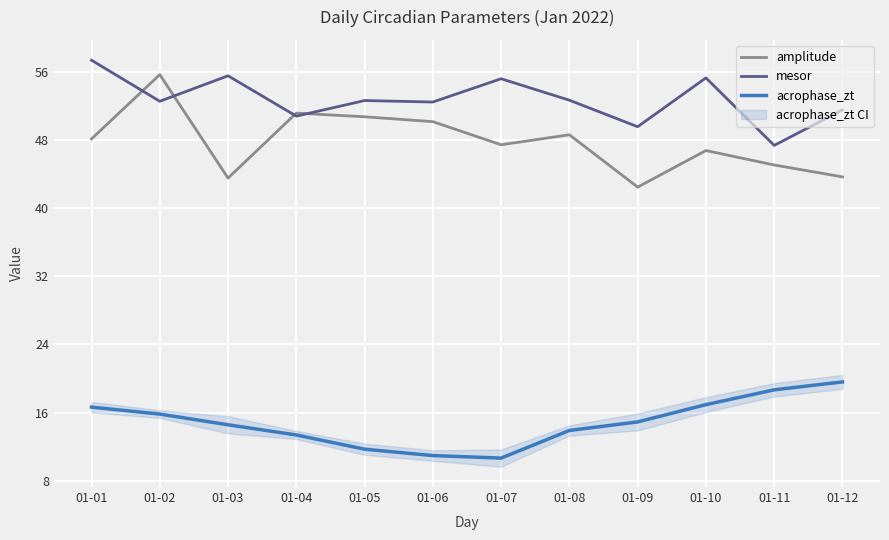

Reading left to right, transcribe all the data shown in this chart.

amplitude: 48.1	55.7	43.5	51.1	50.7	50.1	47.4	48.6	42.5	46.7	45.1	43.7
mesor: 57.3	52.5	55.5	50.8	52.6	52.4	55.2	52.7	49.5	55.3	47.3	51.5
acrophase_zt: 16.6	15.8	14.6	13.4	11.7	11.0	10.7	13.9	14.9	16.9	18.7	19.6